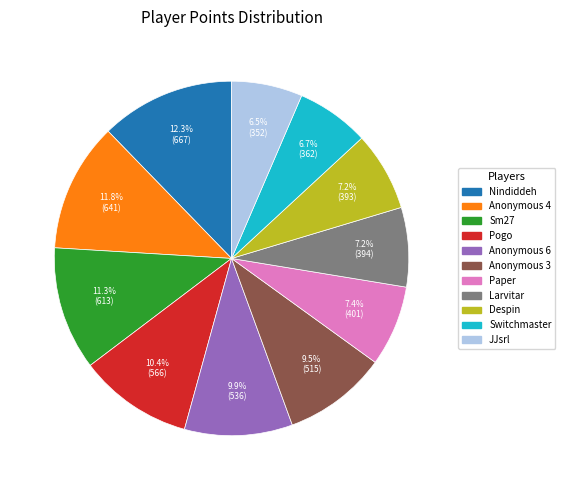

Between Nindiddeh and Paper, which is larger?

Nindiddeh